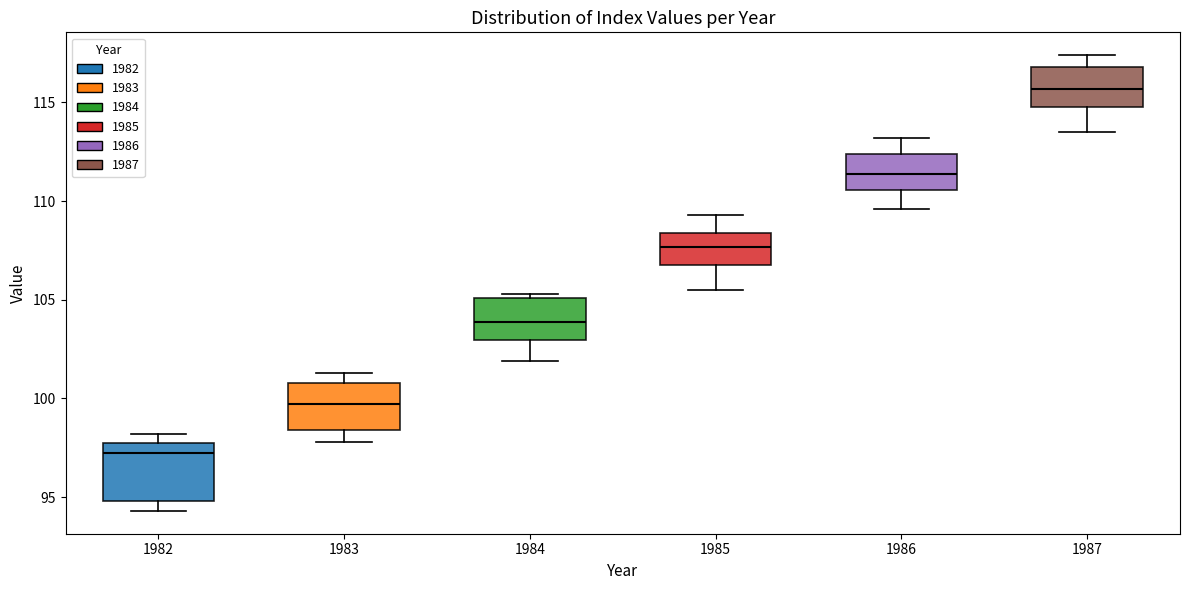

Which box's median line is the lowest?

1982